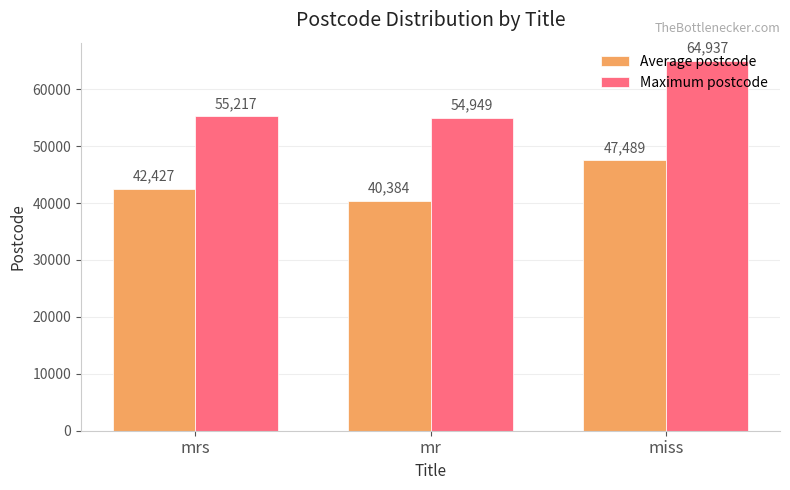

Count the number of categories in the chart.

3